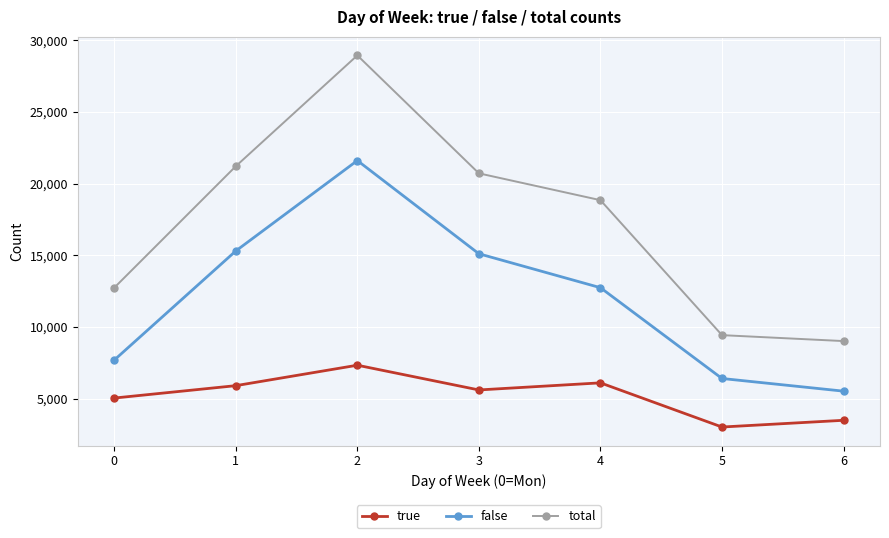

True or false: false has a value of 5524 at 6.

True